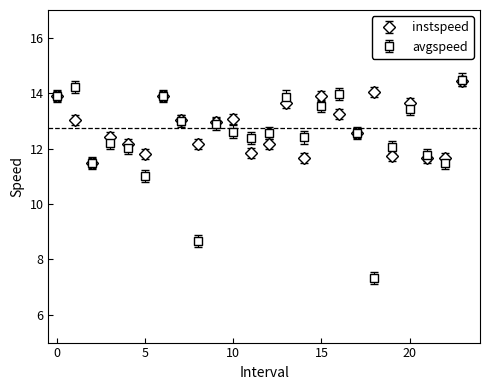

What is the minimum value for avgspeed?

7.3